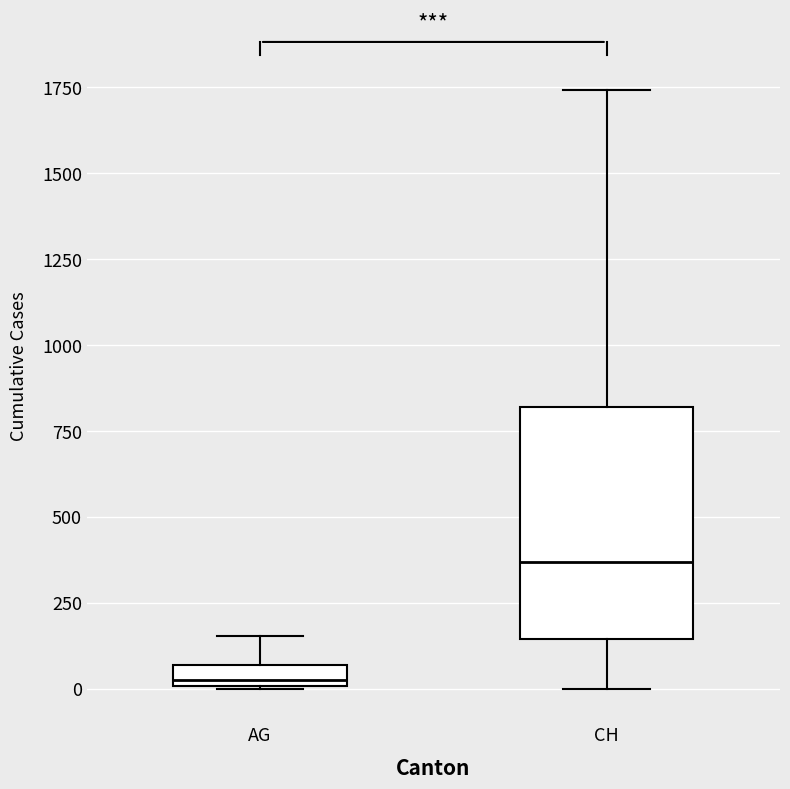

Which box's median line is the lowest?

AG